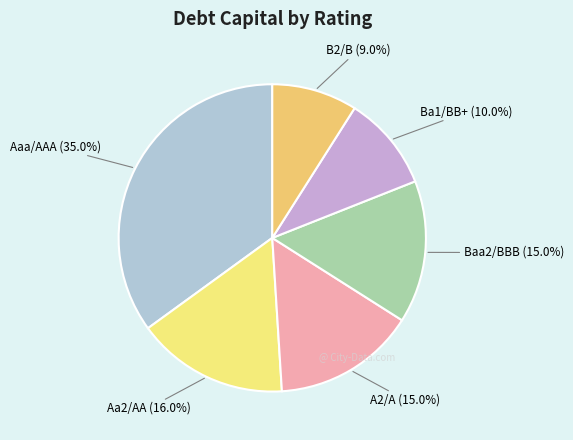

How many slices are in this pie chart?

6